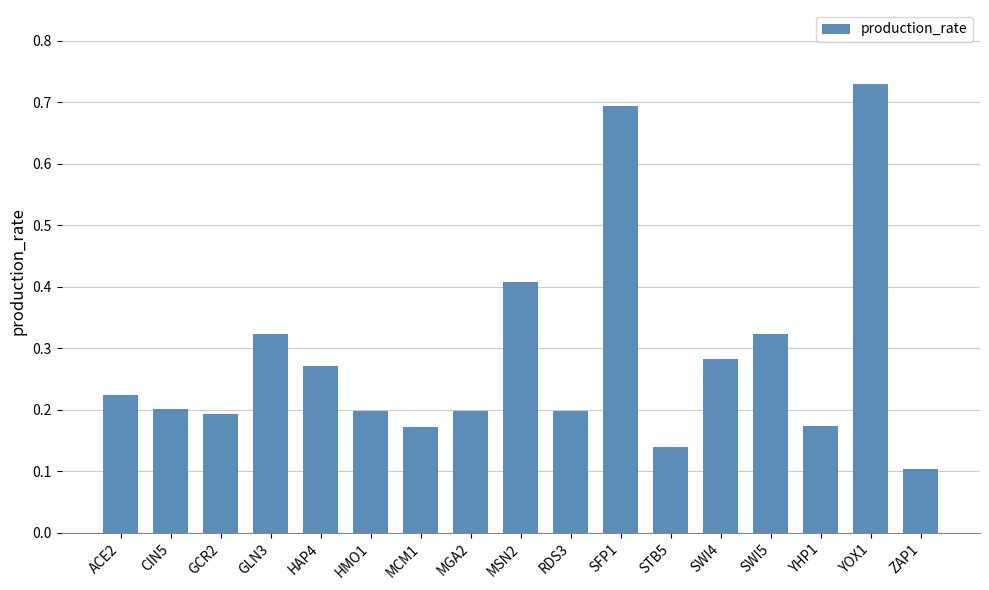

Are the bars grouped side by side (vs. stacked)?

No